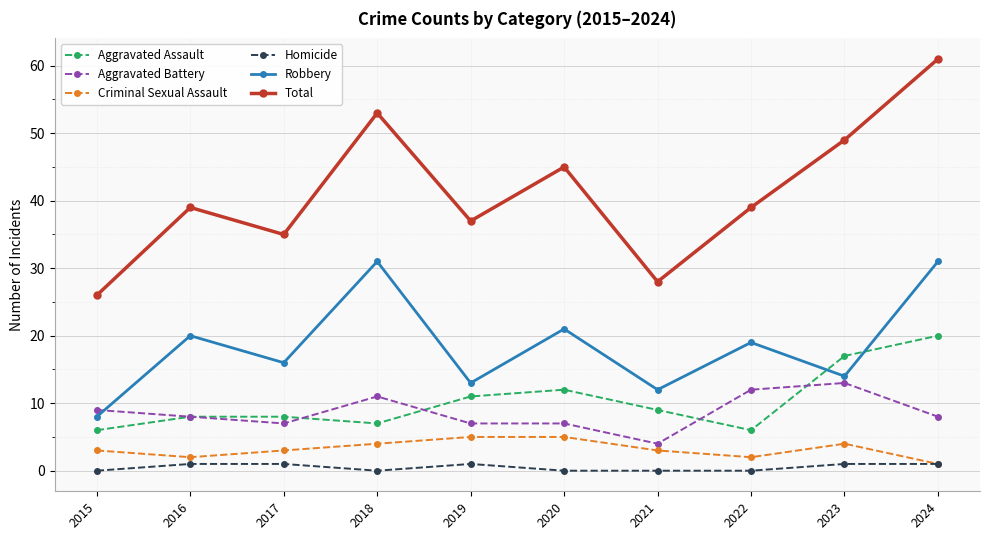

What is the value of the Aggravated Battery point at the 6th from the left?

7